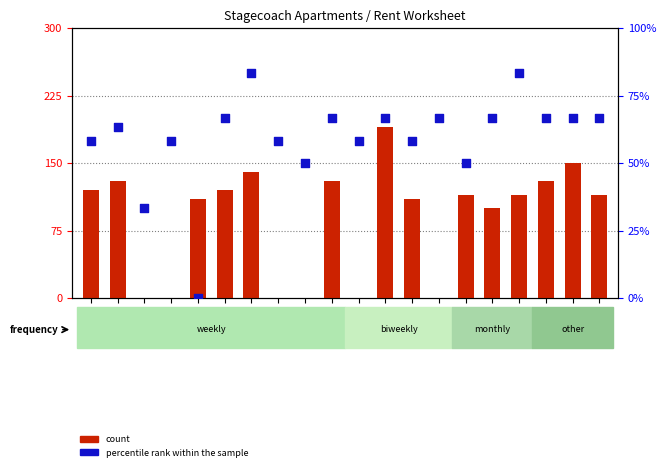

At which category is the sum across all series the highest?

Unit 26